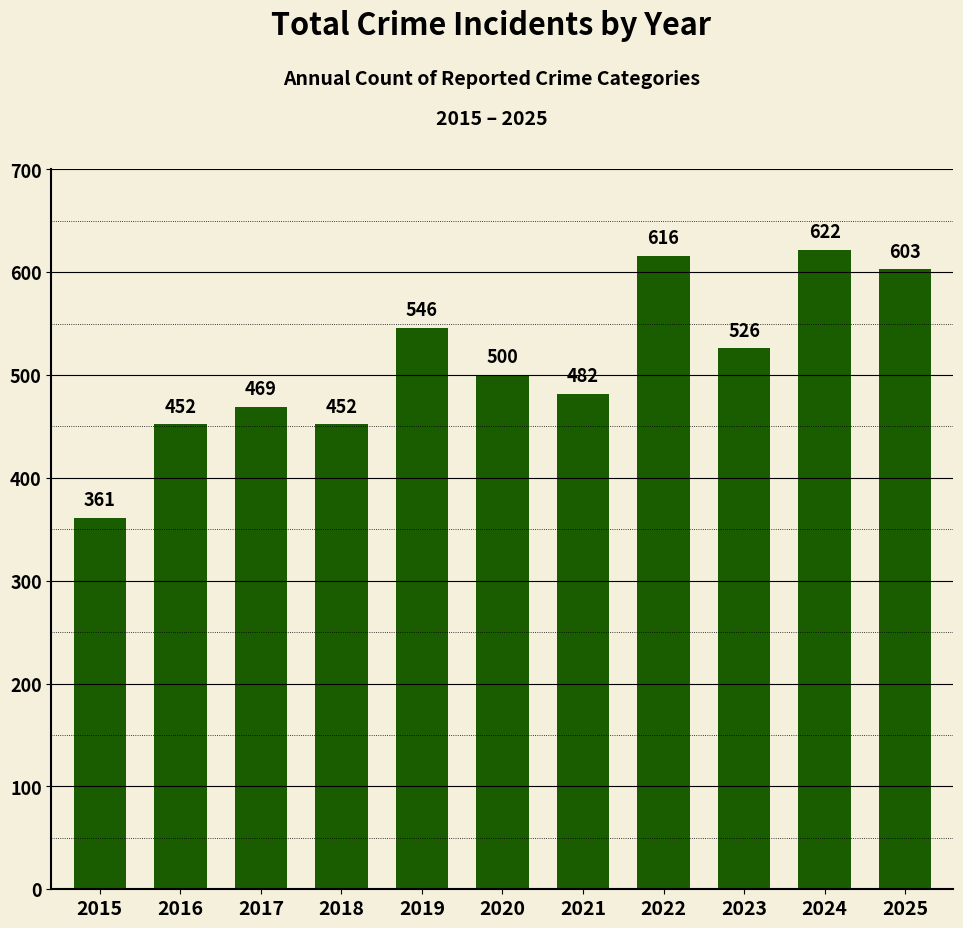

What is the ratio of the value at 2018 to the value at 2024?

0.7